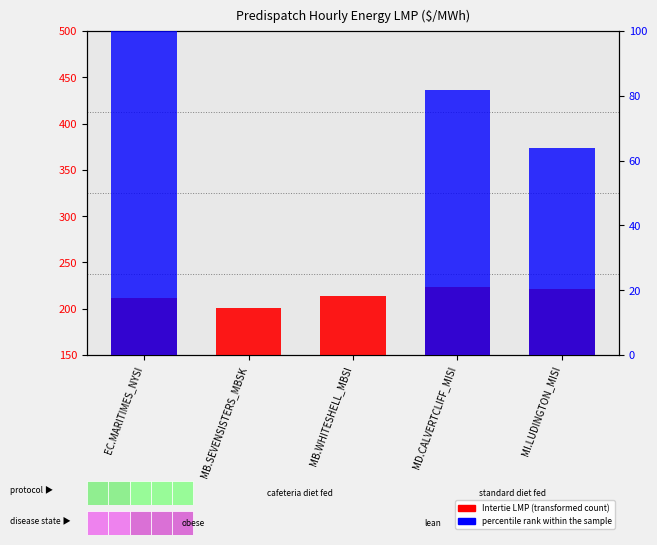

What is the difference between the maximum and second lowest values in the Percentile rank within the sample series?

100.0